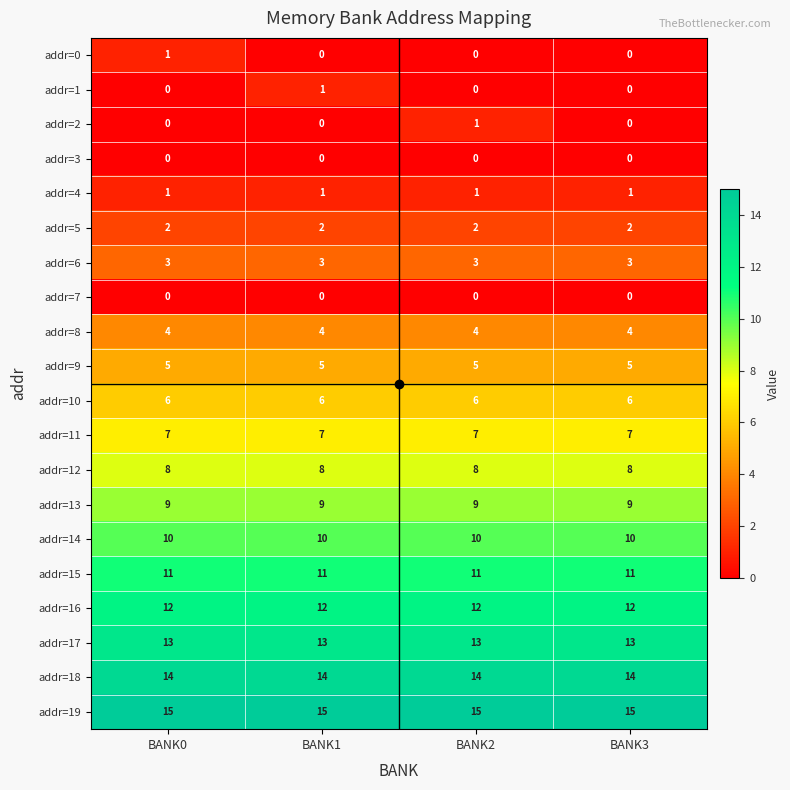

What is the average value of the addr=15 series?

11